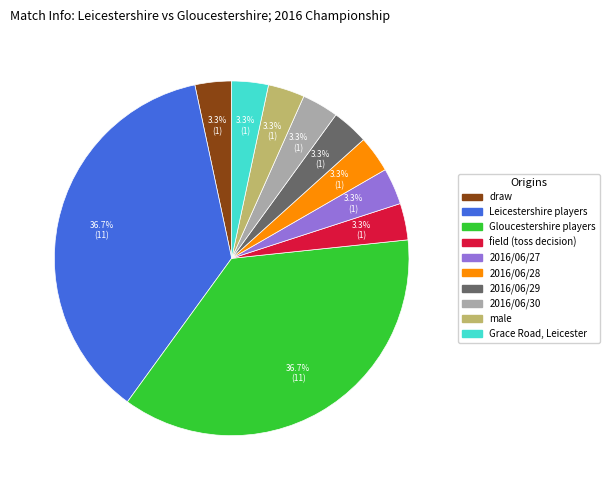

True or false: Gloucestershire accounts for 30% of the total.

False